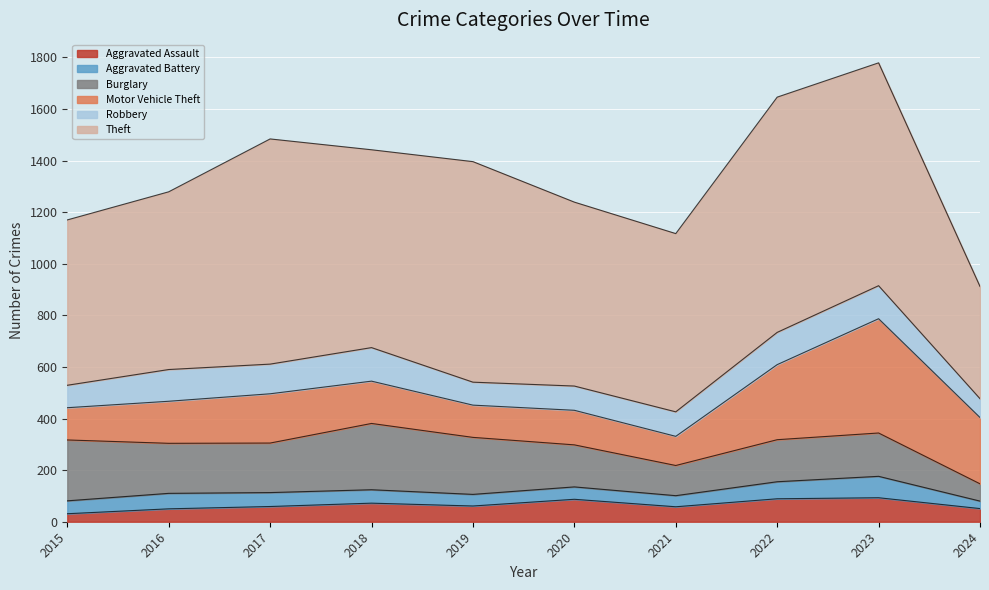

Which series has the largest total across all categories?

Theft